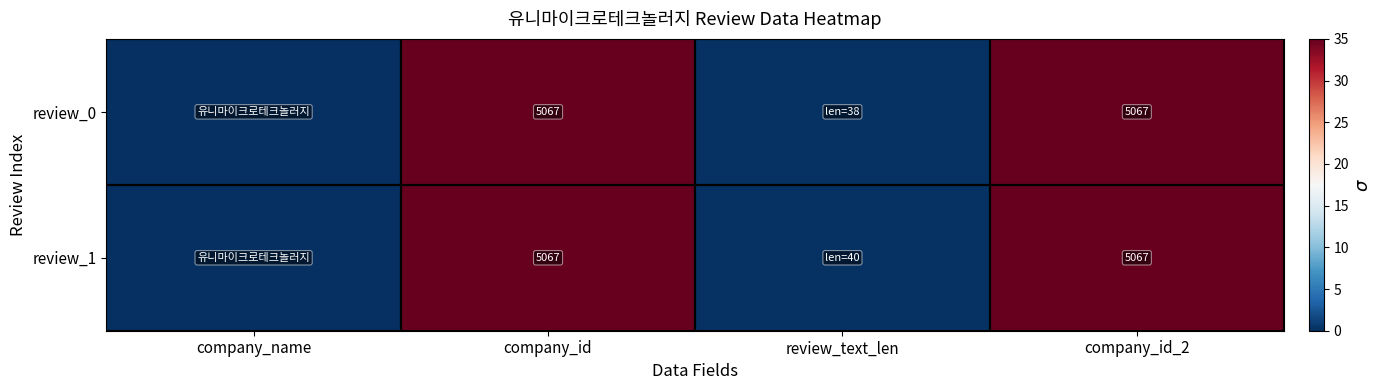

True or false: review_1 has a value of 48.3 at company_id.

False